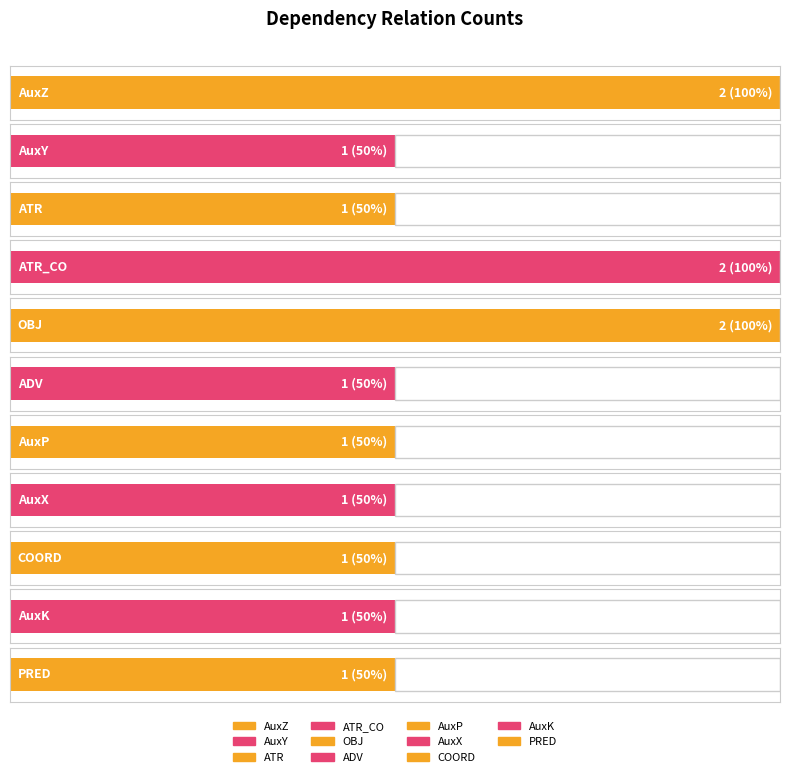

What is the label of the 7th bar from the left?

AuxP